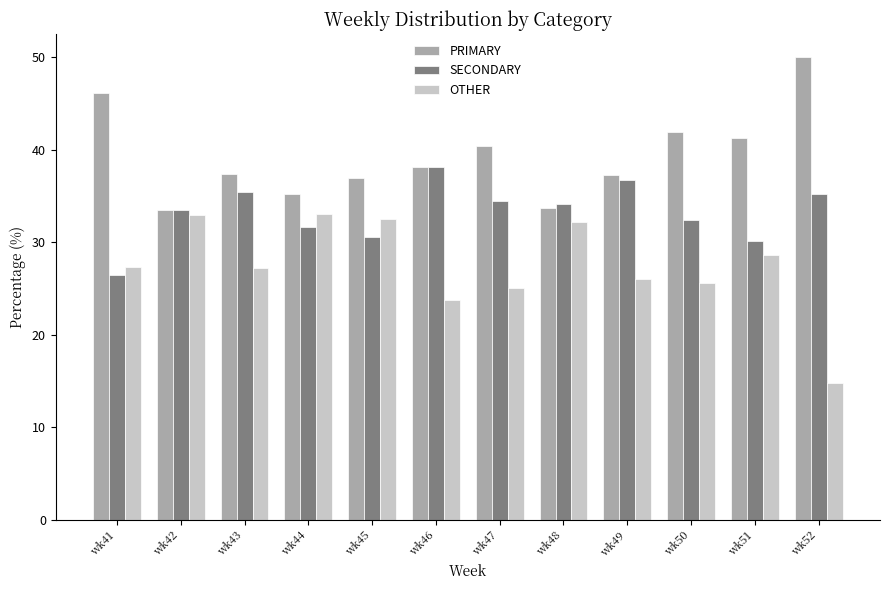

What is the smallest value displayed?

14.8